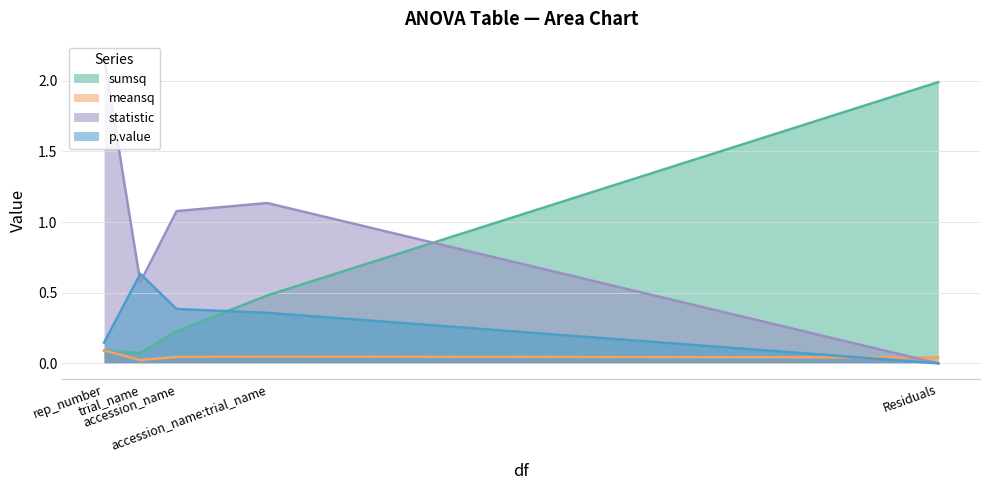

True or false: sumsq has more than 1 points higher than both neighbors.

False